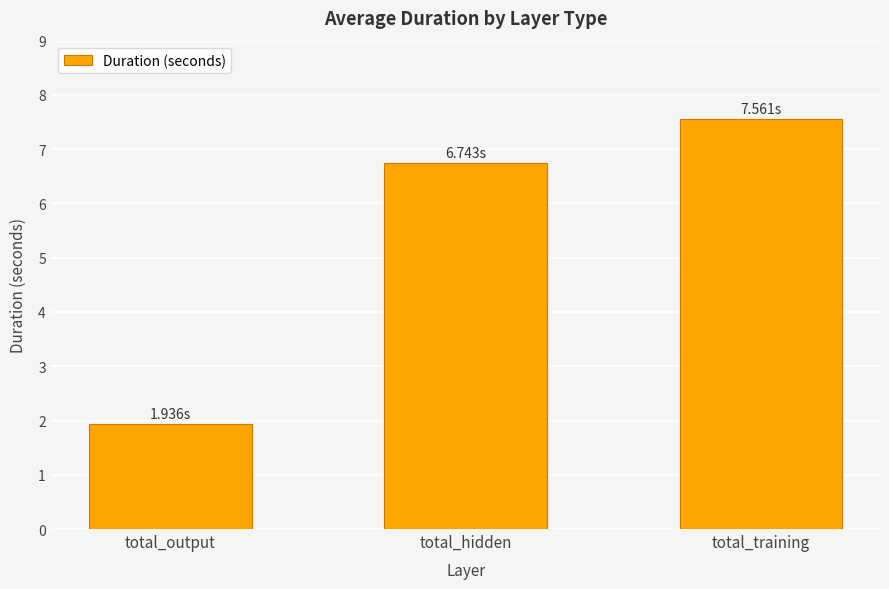

What is the difference between the maximum and minimum values?

5.6